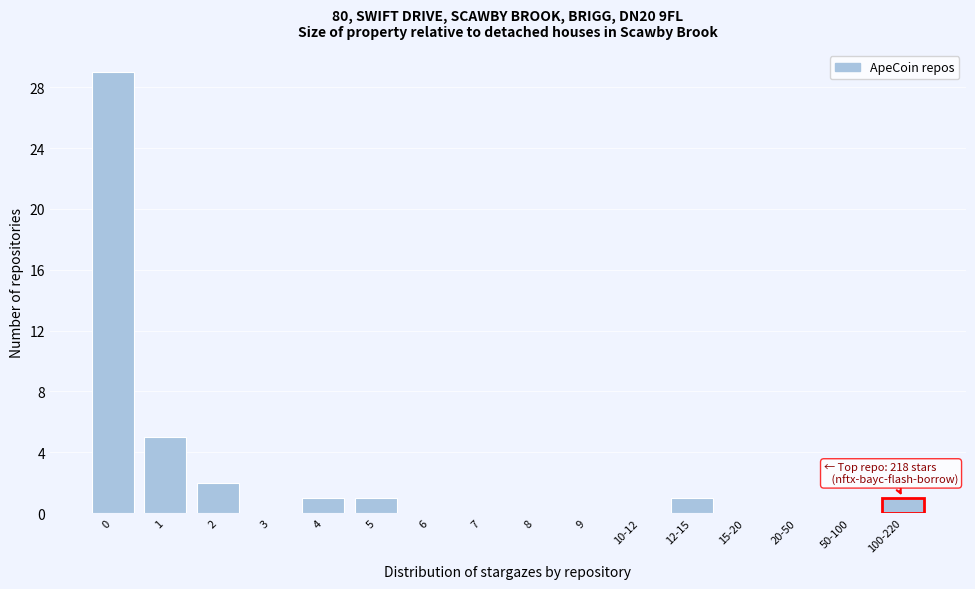

Reading left to right, transcribe all the data shown in this chart.

0=29	1=5	2=2	3=0	4=1	5=1	6=0	7=0	8=0	9=0	10-12=0	12-15=1	15-20=0	20-50=0	50-100=0	100-220=1